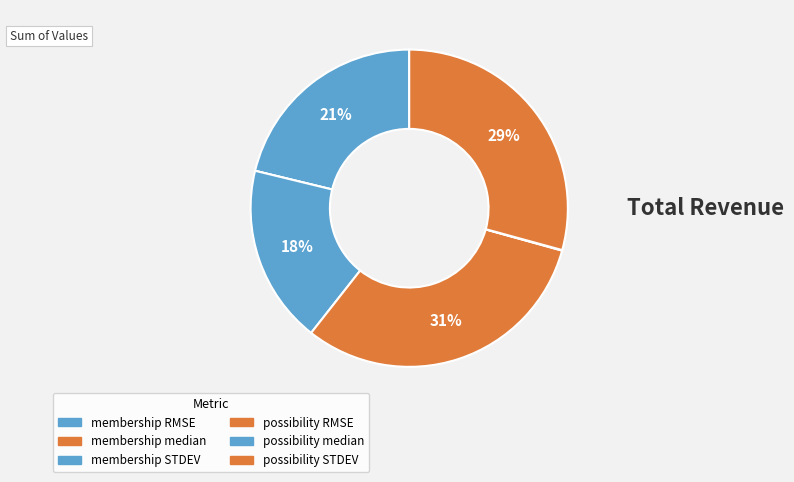

Does possibility median represent more than half of the total?

No